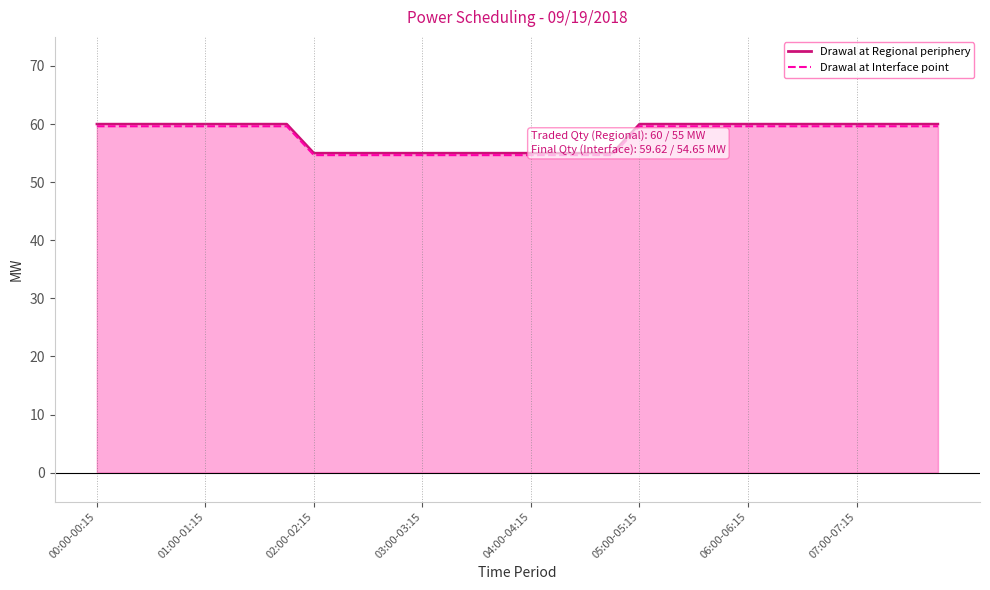

What is the difference between the second highest and minimum values in the Drawal at Interface point series?

5.0